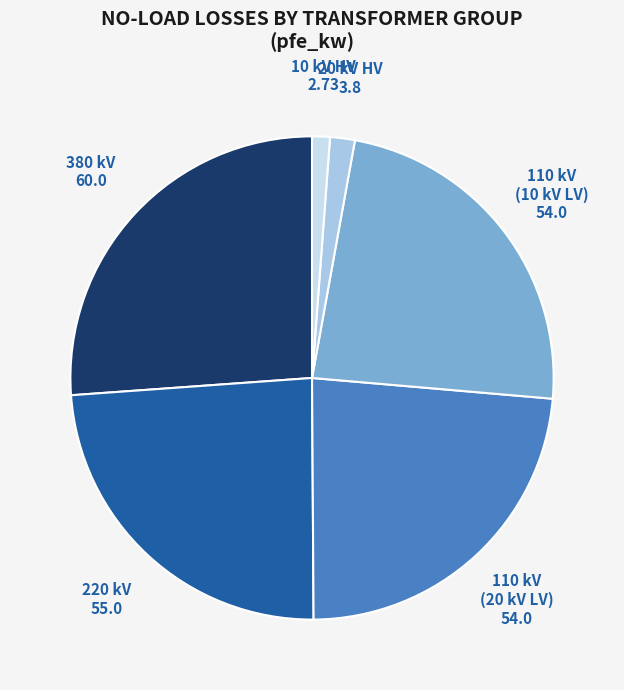

Count the number of slices in the pie.

6